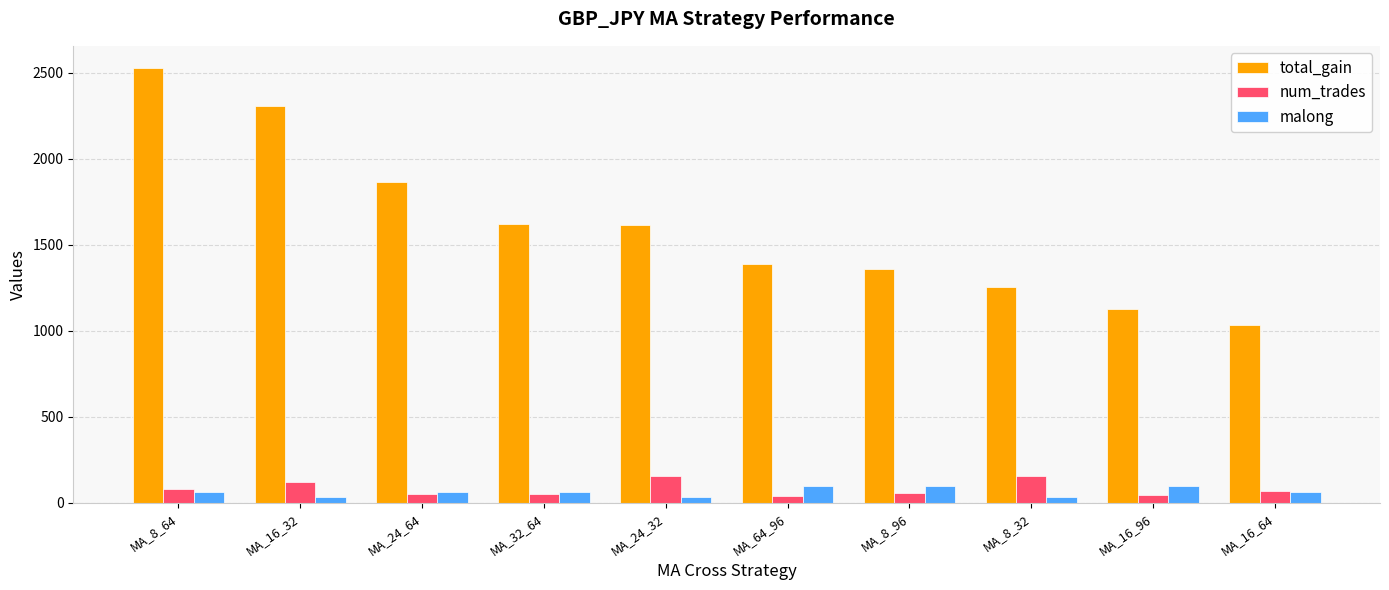

How many malong values are between 32 and 96?

10